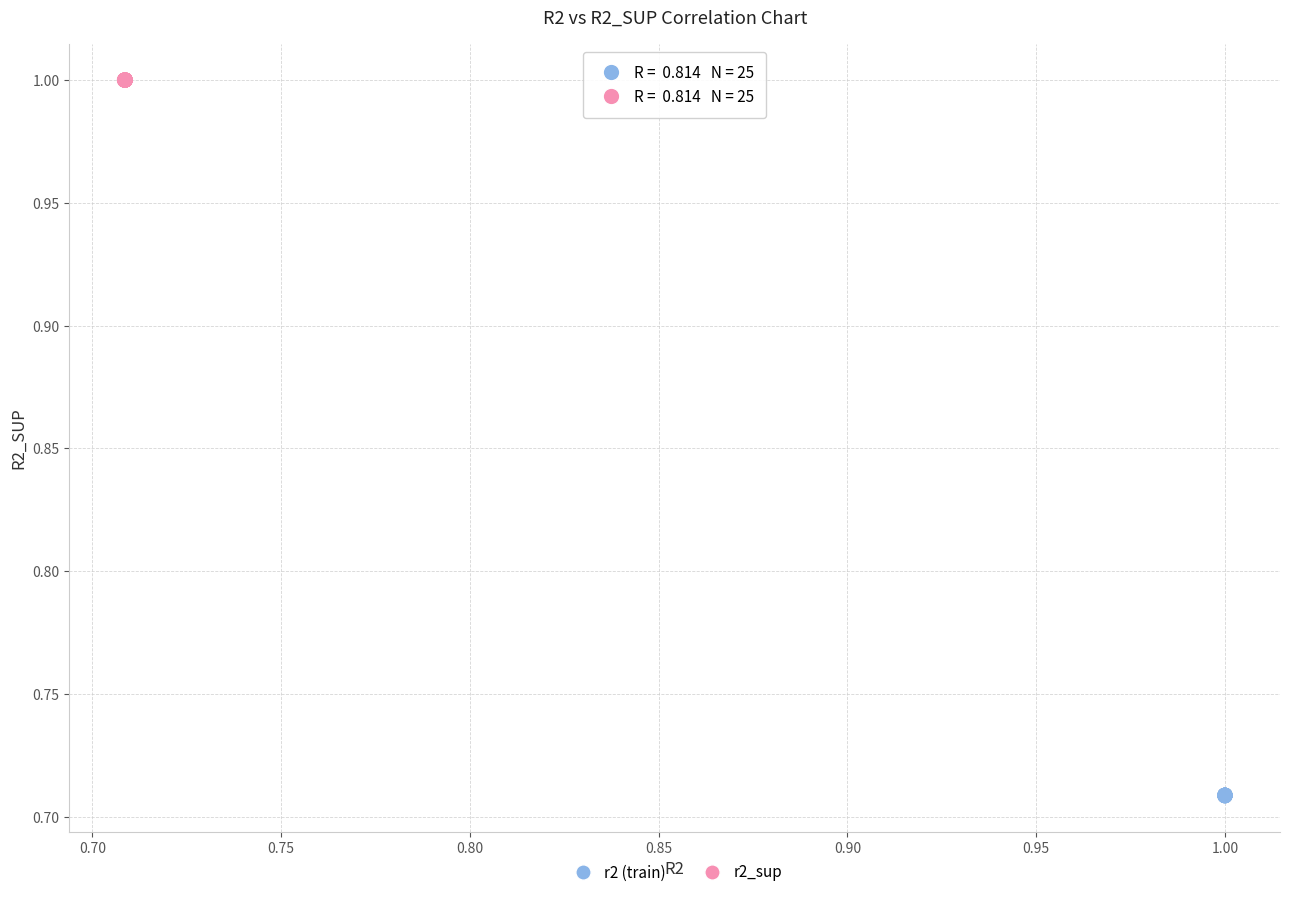

Which series reaches the maximum Y coordinate?

r2_sup